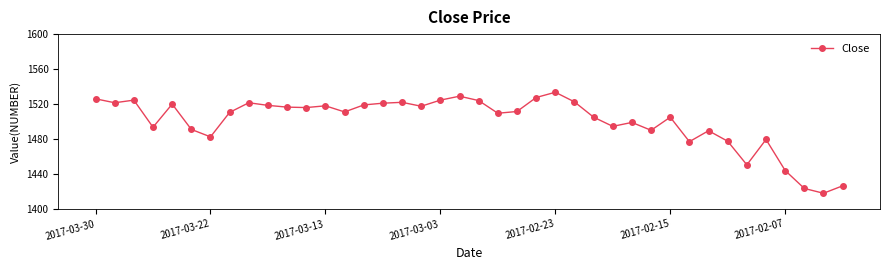

What is the maximum value shown in the chart?

1533.5